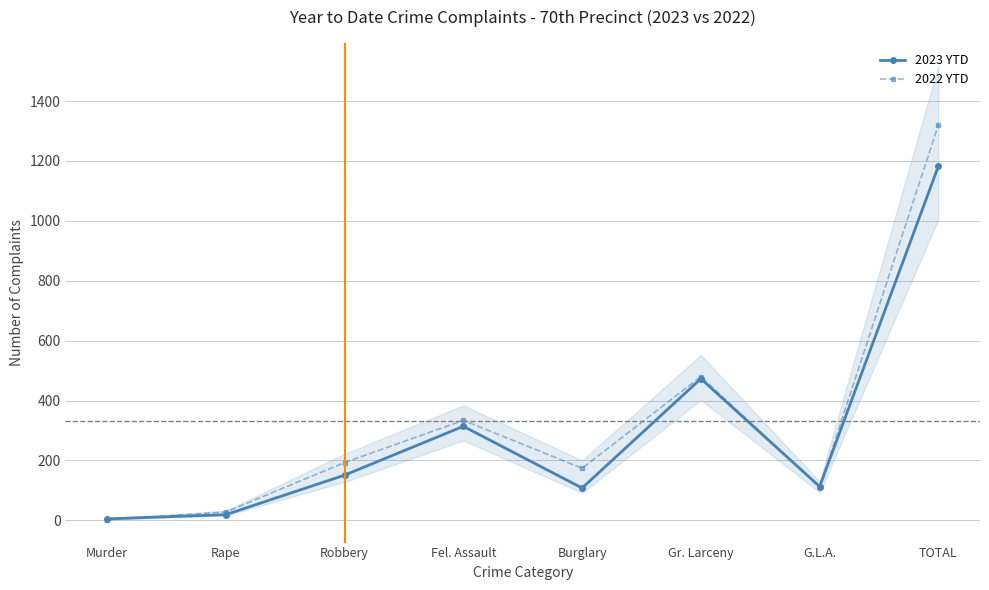

At which category is the sum across all series the highest?

TOTAL